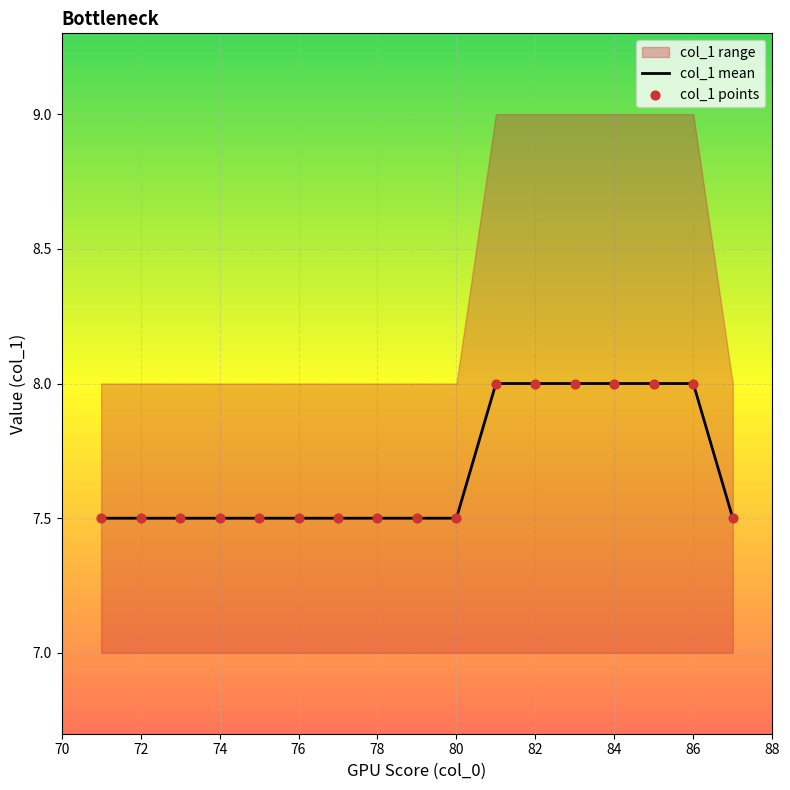

The value of col_1 mean at 84 is 12.6. True or false?

False